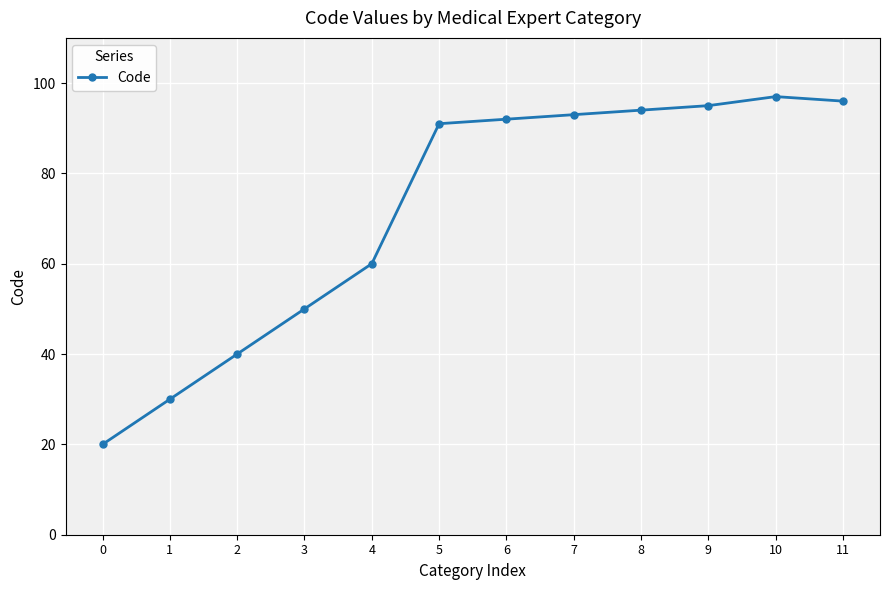

The chart shows a value of 94 at 8. True or false?

True